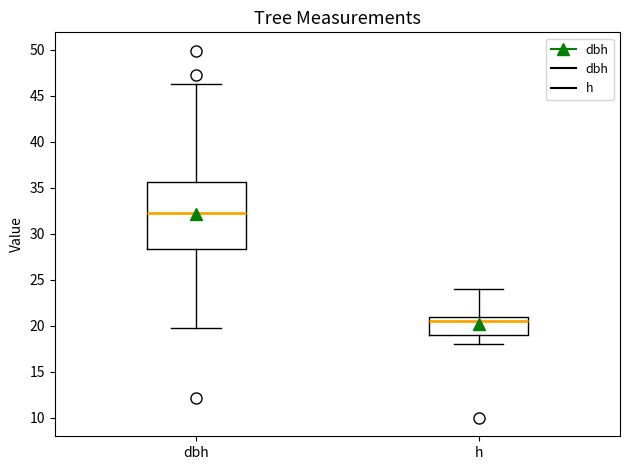

Where is the lower edge of the box for dbh on the y-axis? The values are not printed on the chart, so give them approximately, as read against the axis.

28.5